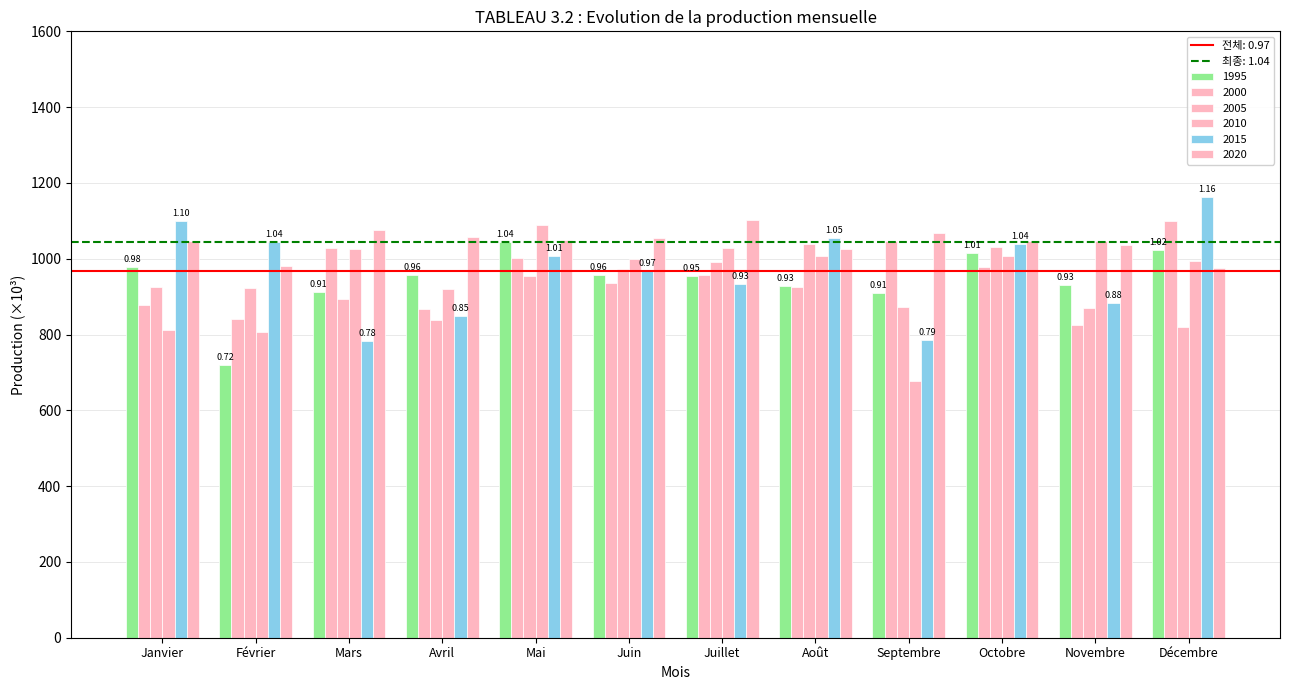

How many values in the 2015 series are below 1007?

6